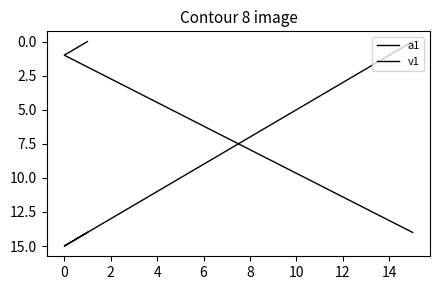

Which series has the largest total across all categories?

a1